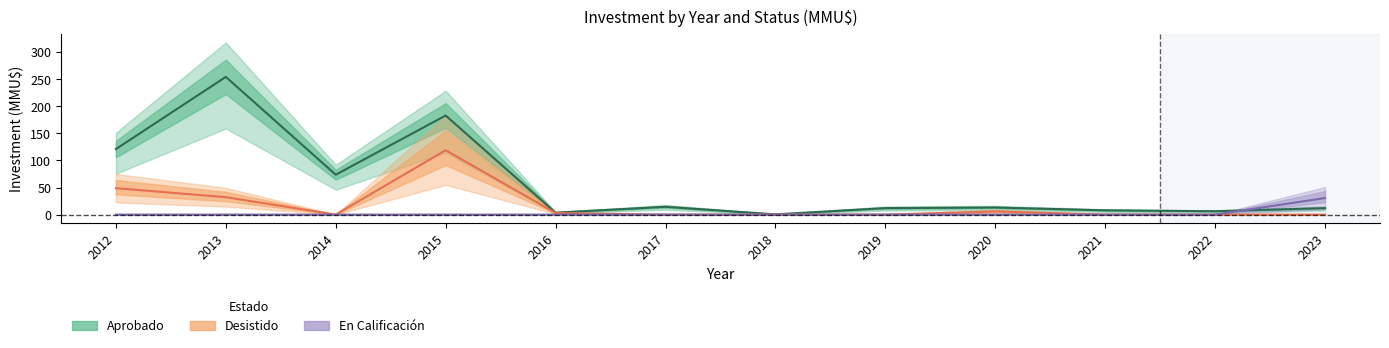

Reading left to right, what are all the values shown in this chart?

Aprobado: 2012=120.9	2013=254.0	2014=73.6	2015=182.8	2016=3.6	2017=14.4	2018=0.5	2019=12.0	2020=13.0	2021=7.9	2022=6.2	2023=12.0
Desistido: 2012=48.8	2013=32.1	2014=0.0	2015=118.8	2016=2.9	2017=0.0	2018=0.0	2019=0.0	2020=5.9	2021=0.1	2022=0.0	2023=0.0
En Calificación: 2012=0.0	2013=0.0	2014=0.0	2015=0.0	2016=0.0	2017=0.0	2018=0.0	2019=0.0	2020=0.0	2021=0.0	2022=0.0	2023=30.6